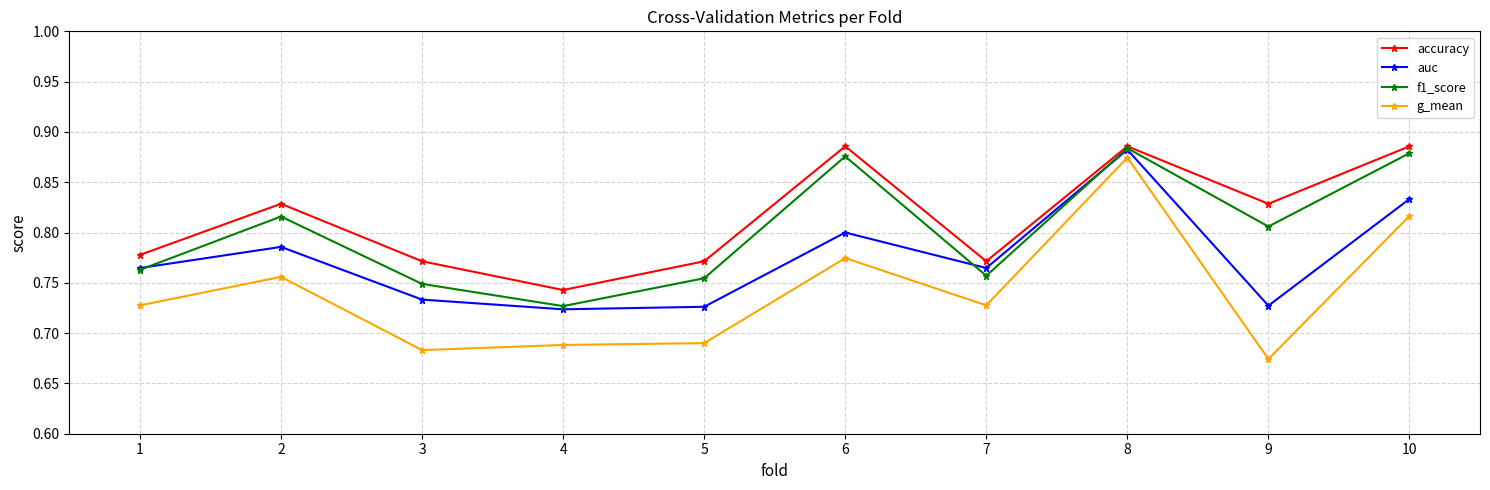

How many lines are shown in the chart?

4